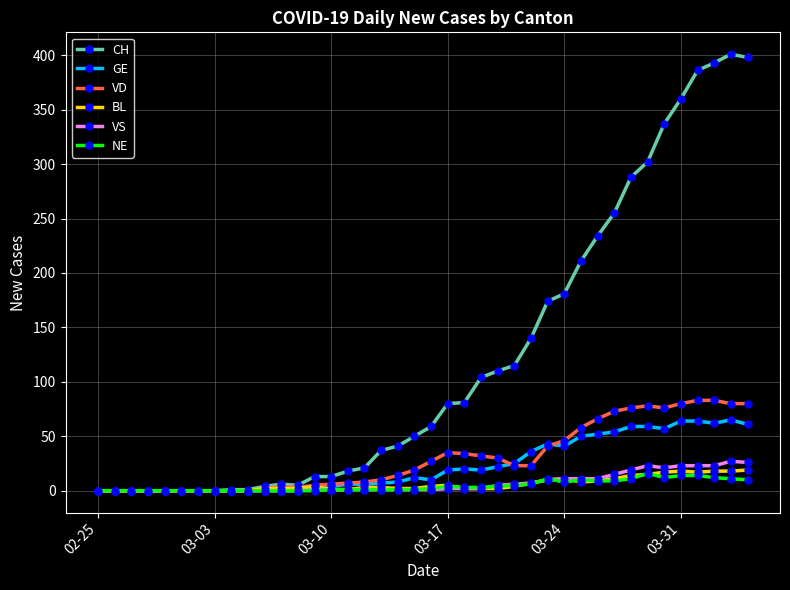

What are all the series names shown in the legend?

CH, GE, VD, BL, VS, NE